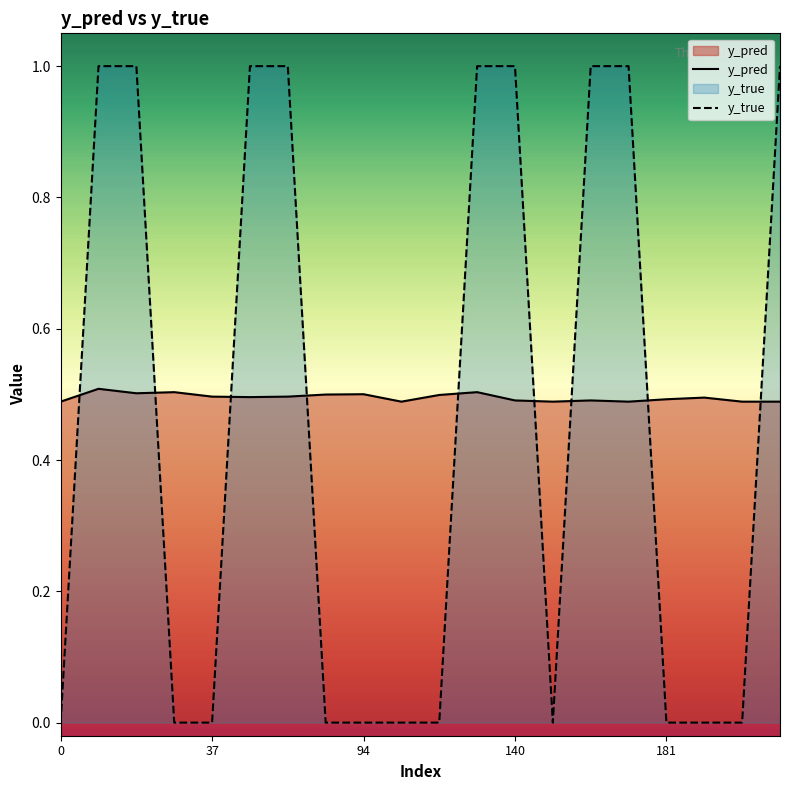

How many times do y_pred and y_true cross each other?

9